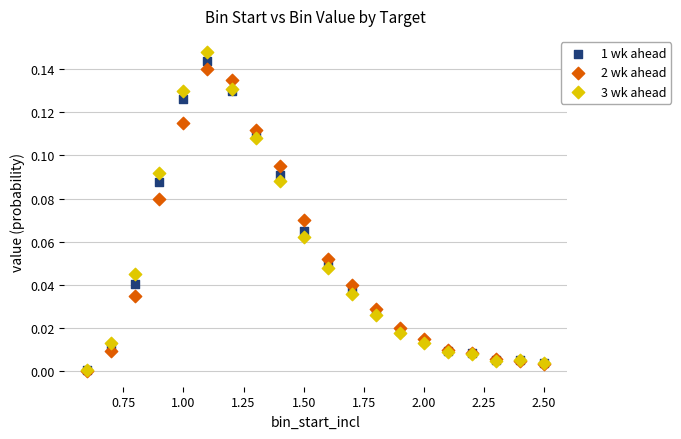

What are all the series names shown in the legend?

1 wk ahead, 2 wk ahead, 3 wk ahead